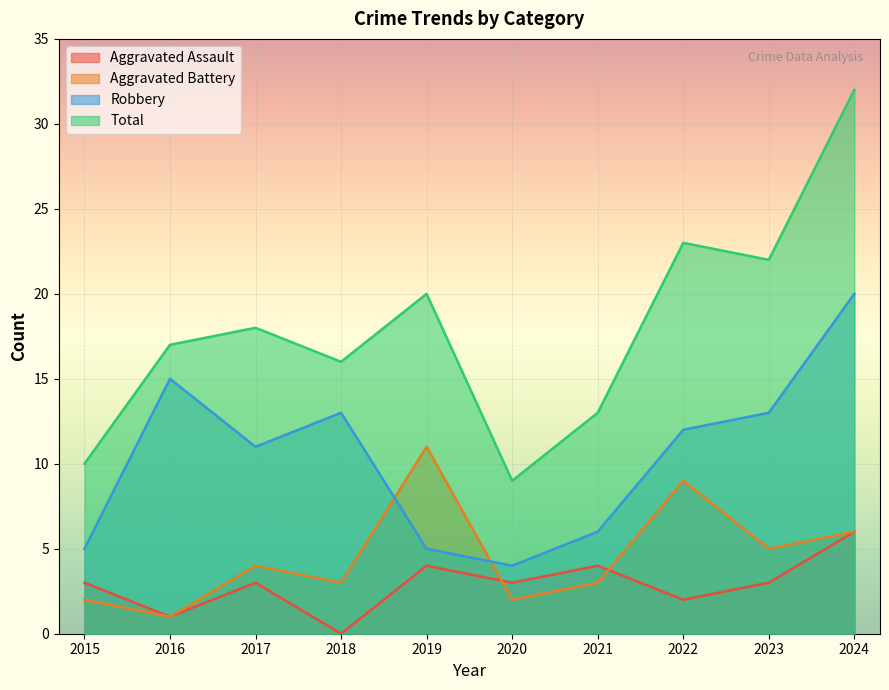

Where do Aggravated Battery and Robbery first cross each other?

2018 and 2019